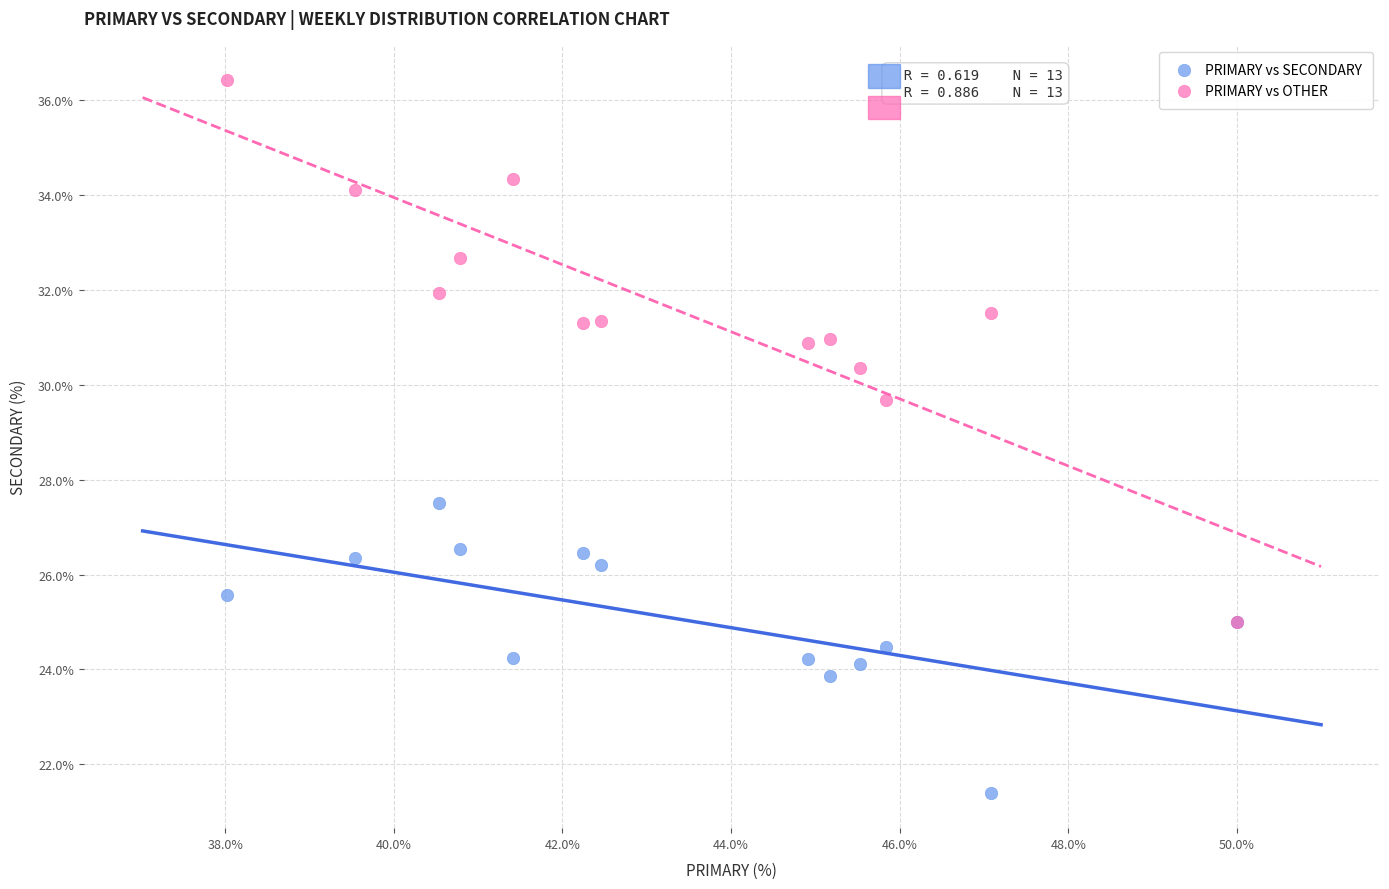

Across all series, what Y value is closest to 28?

27.5